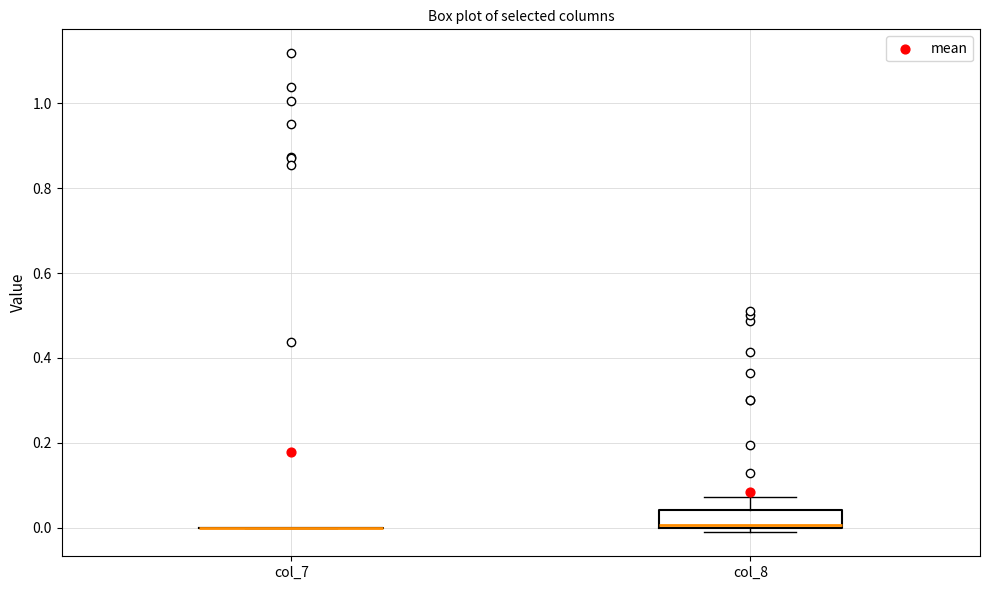

Reading left to right, read every box against the y-axis: the position of its median line, the range the box covers, and the ends of its whiskers. The values are not printed on the chart, so give them approximately, as read against the axis.

col_7: box collapsed to a line at 0.00, whiskers 0.00 to 0.00
col_8: median 0.00 (just above the box's lower edge), box 0.00 to 0.04, whiskers -0.02 to 0.08